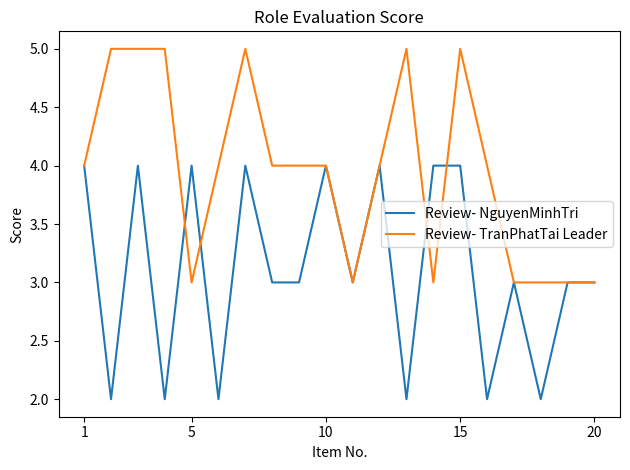

What is the maximum value shown in the chart?

5